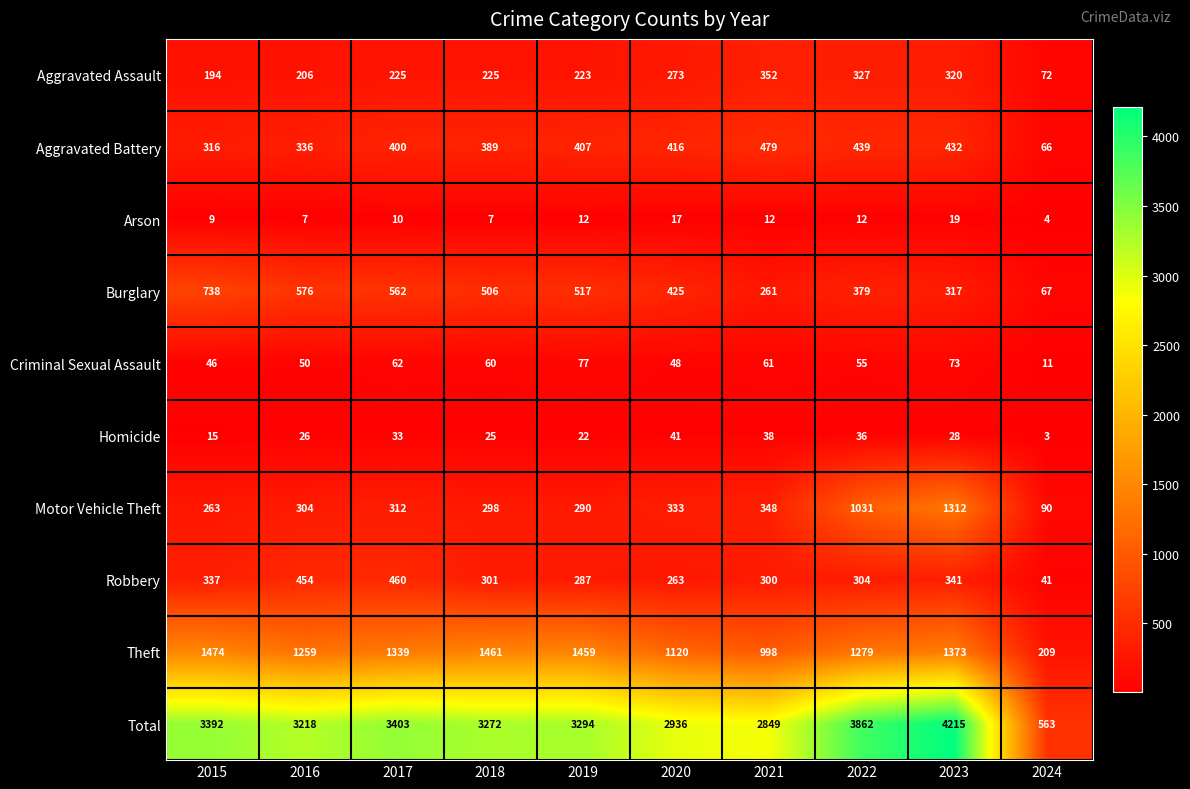

Between 2018 and 2020, which series saw the biggest shift?

Theft